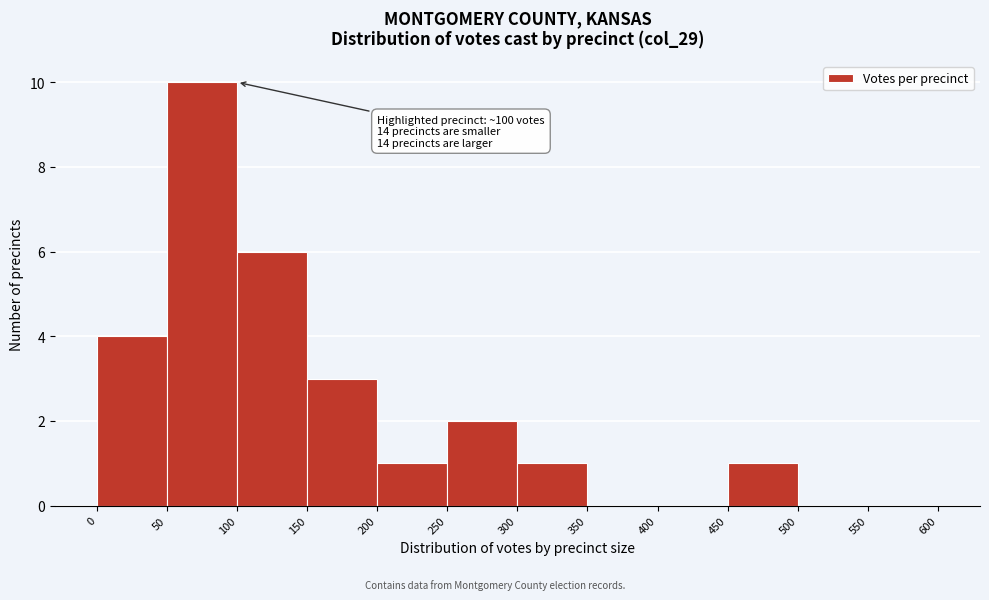

Over which range of the x-axis is the bar tallest?

50 to 100